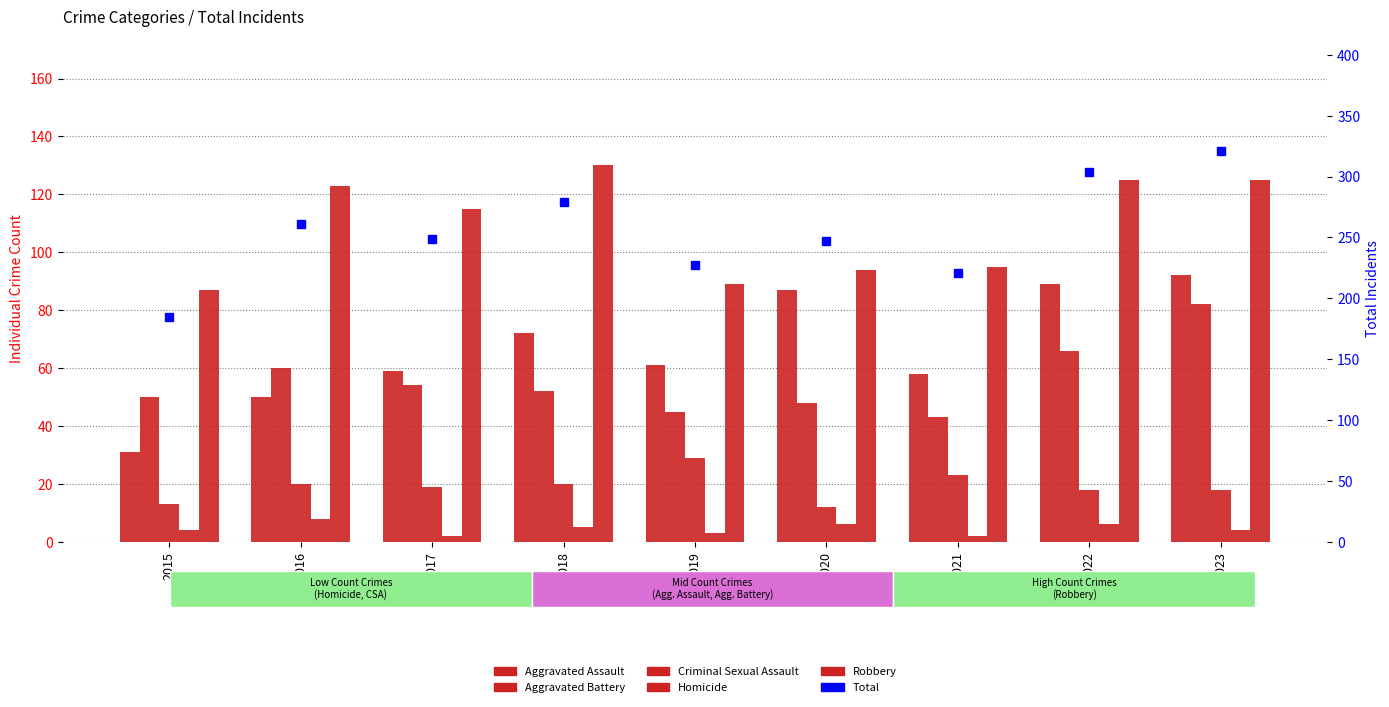

Read the Total value at 2021.

221